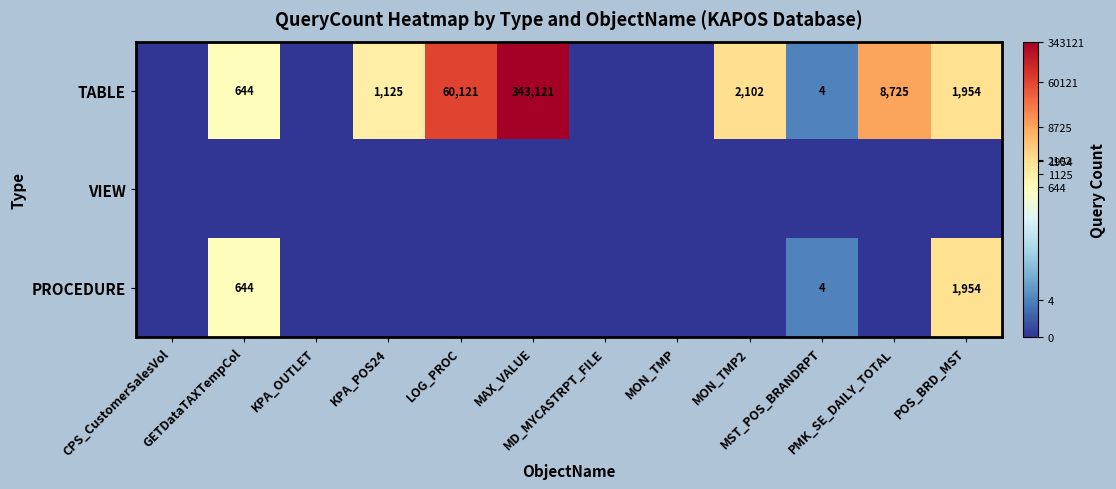

The value of VIEW at MST_POS_BRANDRPT is 0.0. True or false?

True